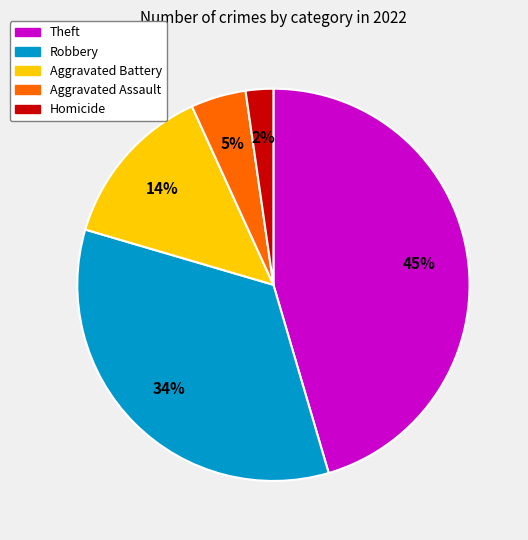

To the nearest percent, what is the average slice percentage?

20%